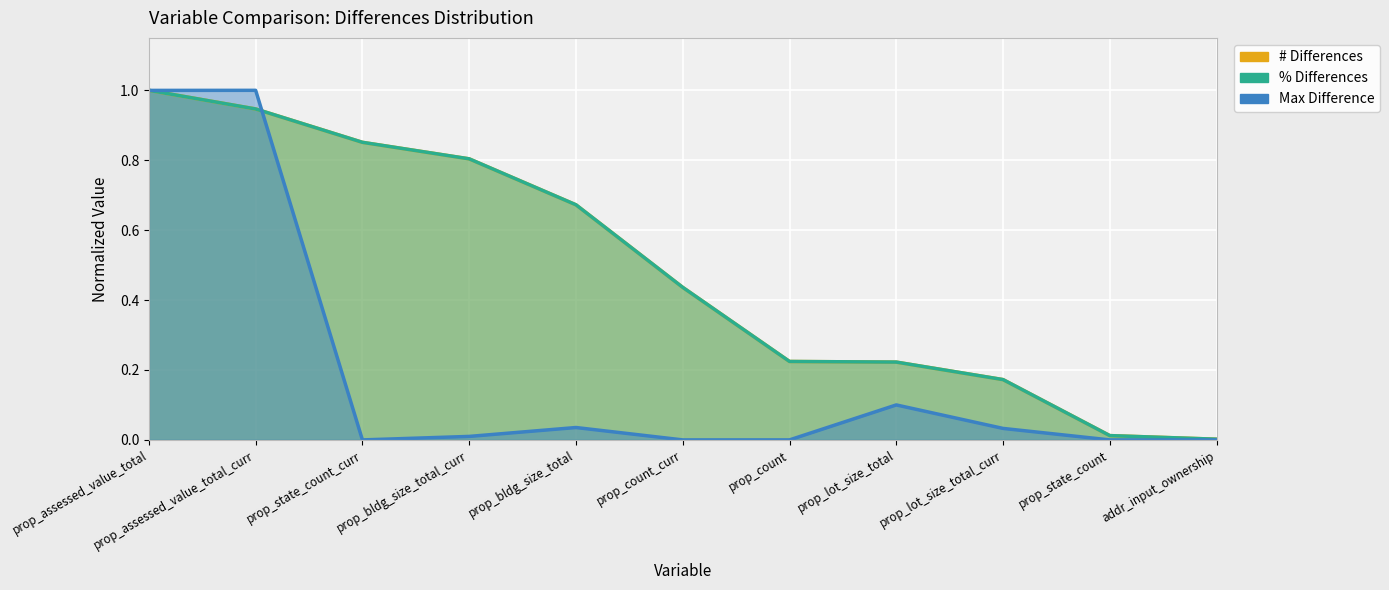

What position from the left is prop_state_count_curr?

3